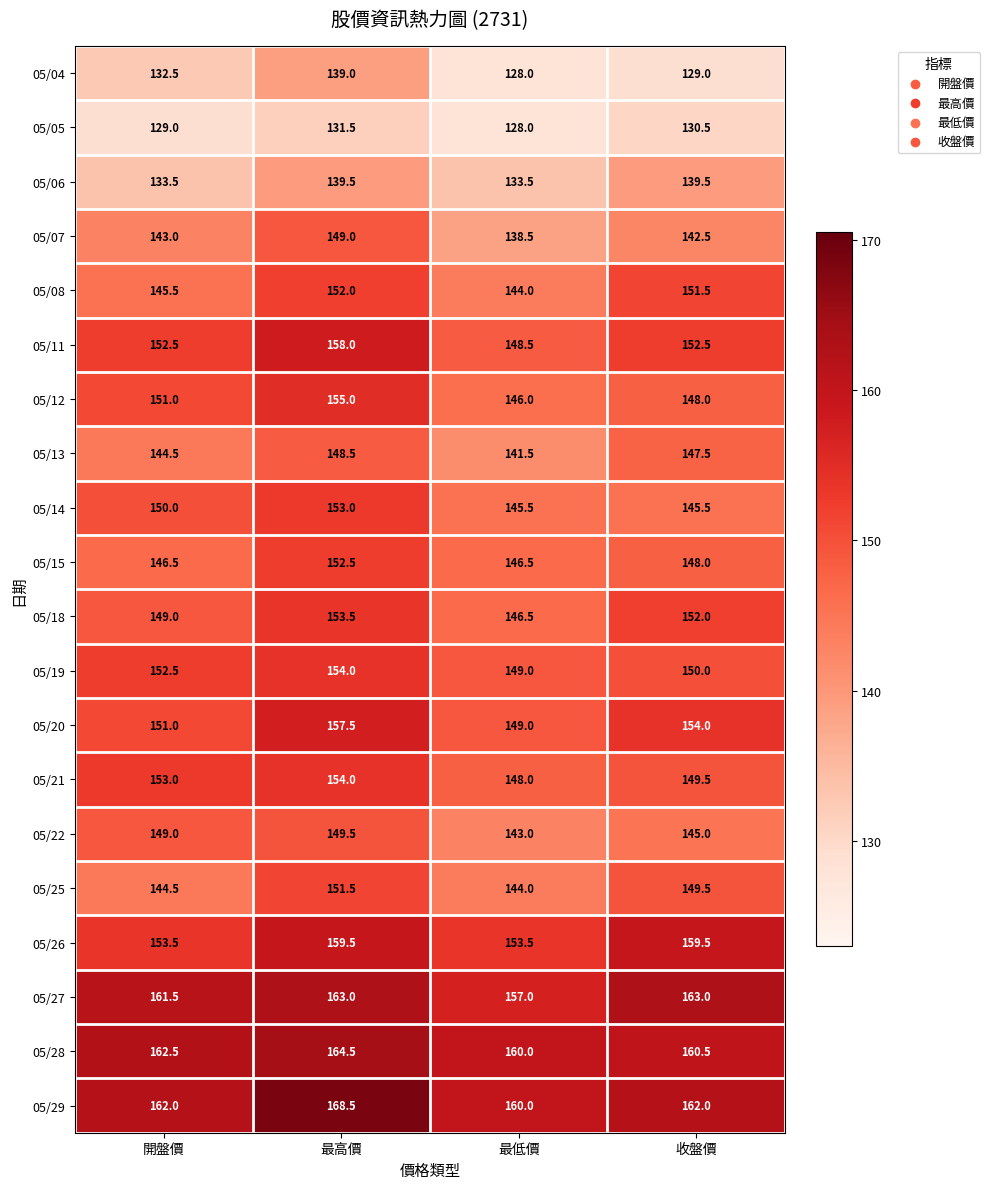

Which category has the highest value across all series?

最高價